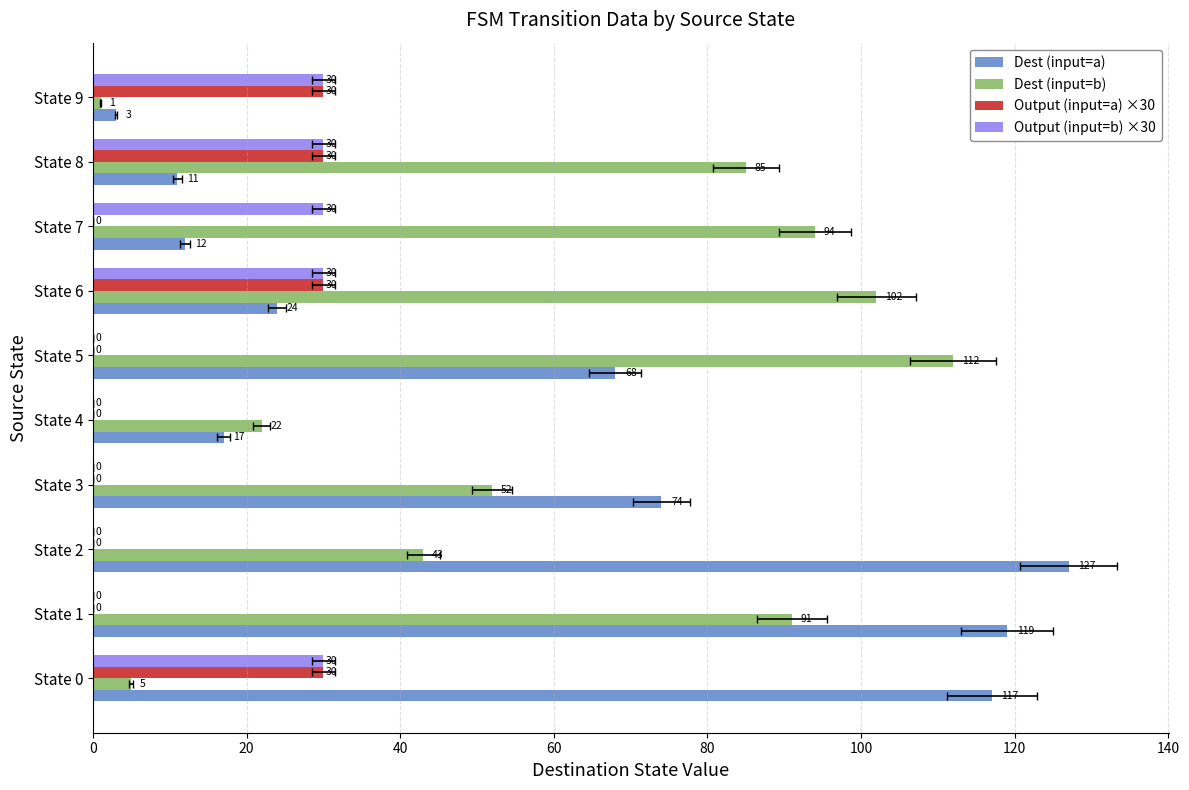

At how many categories does at least one series exceed 24?

9